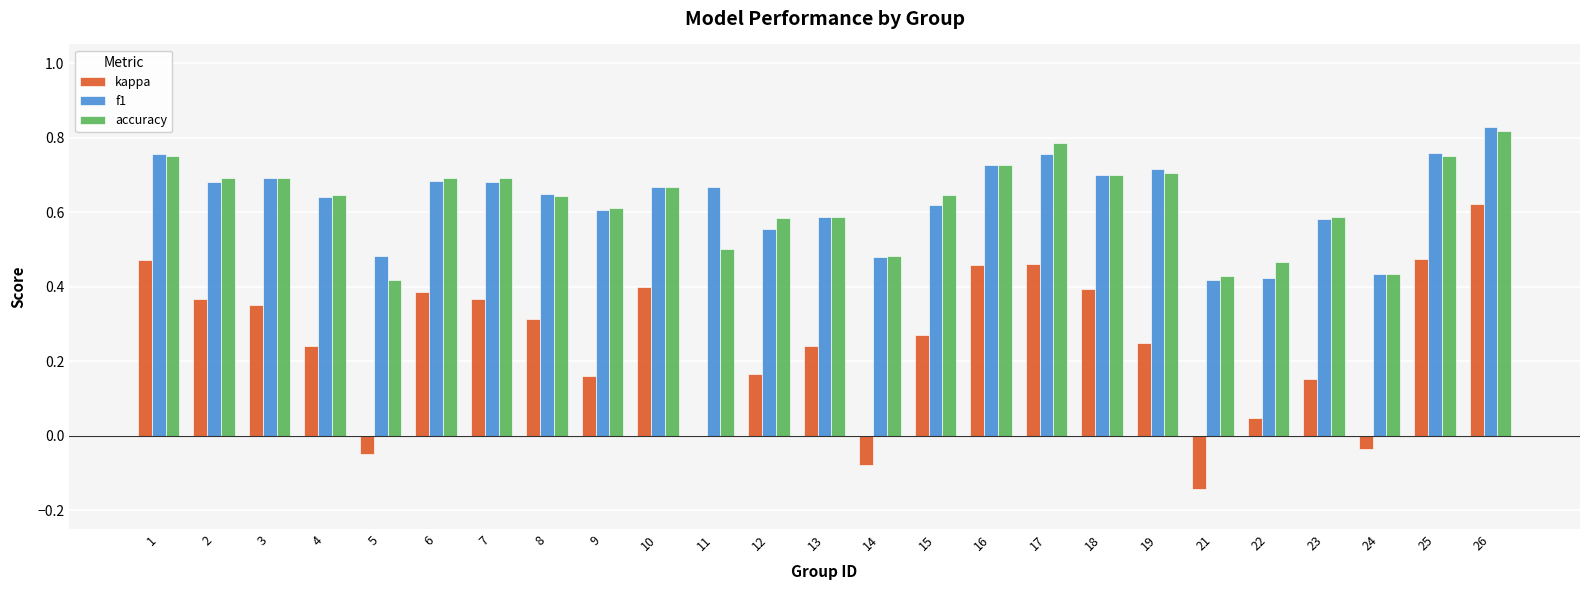

Between 25 and 26, which series saw the biggest shift?

kappa